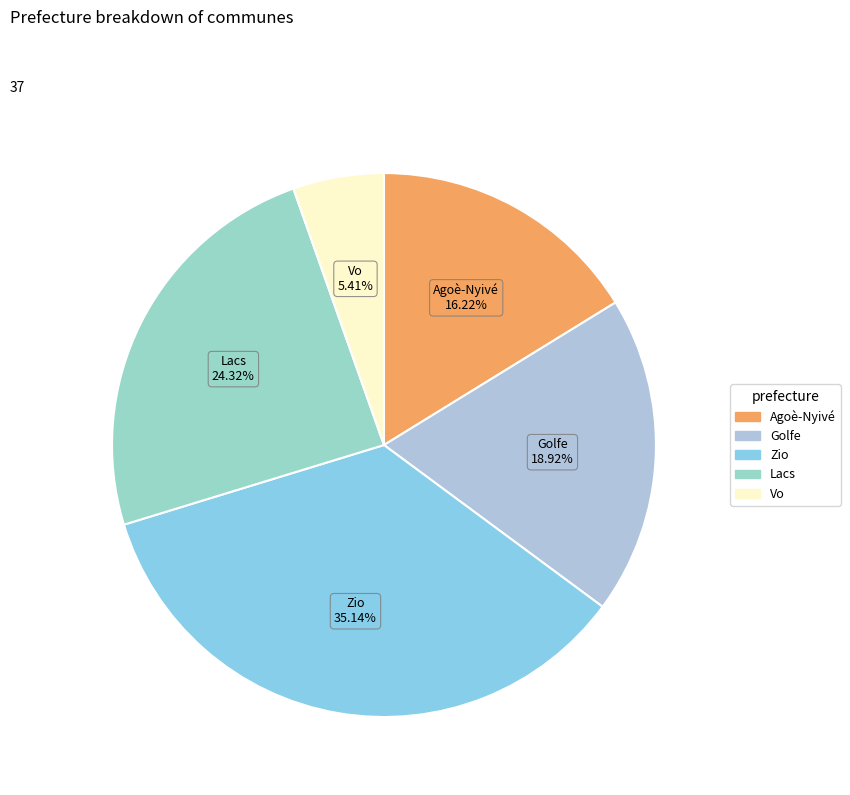

What is the smallest slice in the pie chart?

Vo